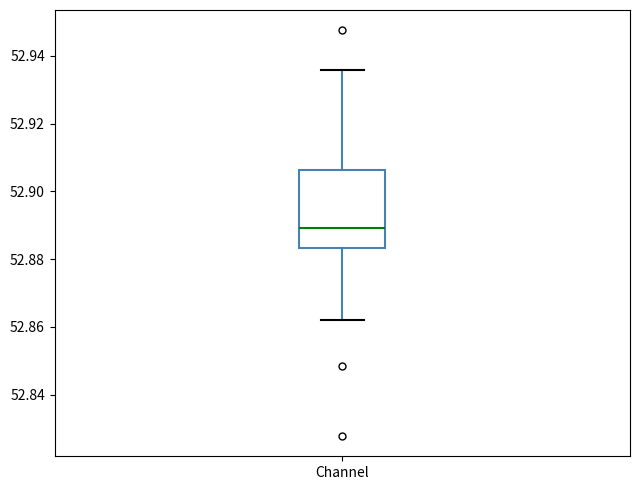

Where is the upper edge of the box for Channel on the y-axis? The values are not printed on the chart, so give them approximately, as read against the axis.

52.906